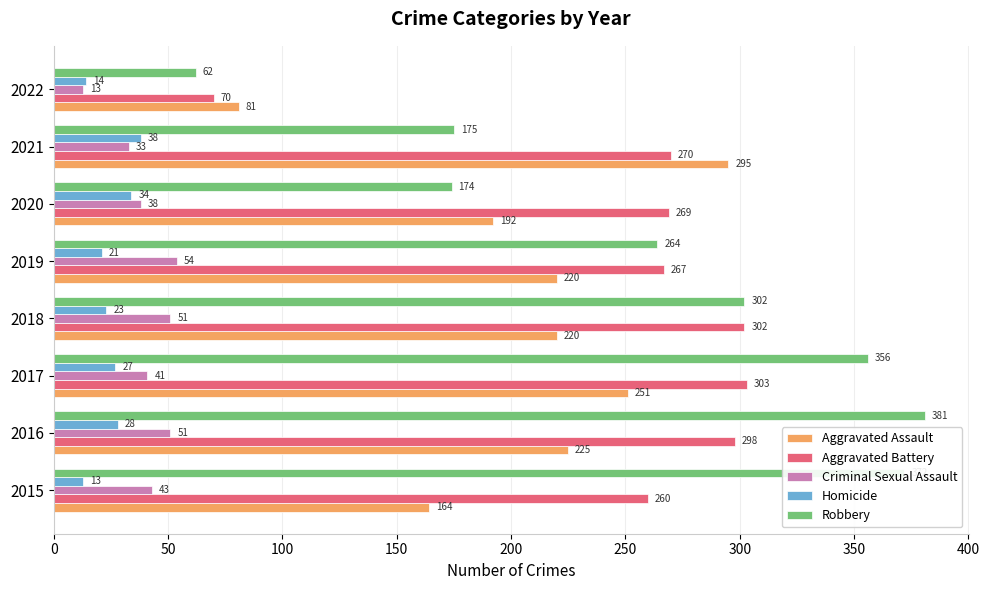

Count the number of data series in this chart.

5